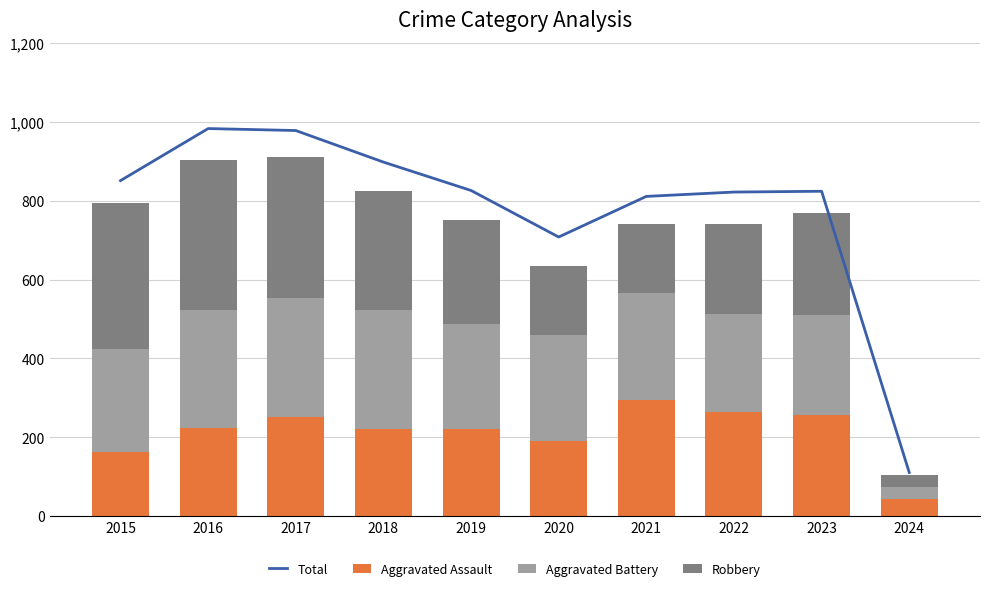

Reading left to right, transcribe all the data shown in this chart.

Total: 851	983	978	898	826	708	811	822	824	111
Aggravated Assault: 164	225	251	220	220	192	295	264	258	43
Aggravated Battery: 259	298	303	302	267	268	270	249	253	31
Robbery: 372	381	356	302	263	174	175	227	257	30